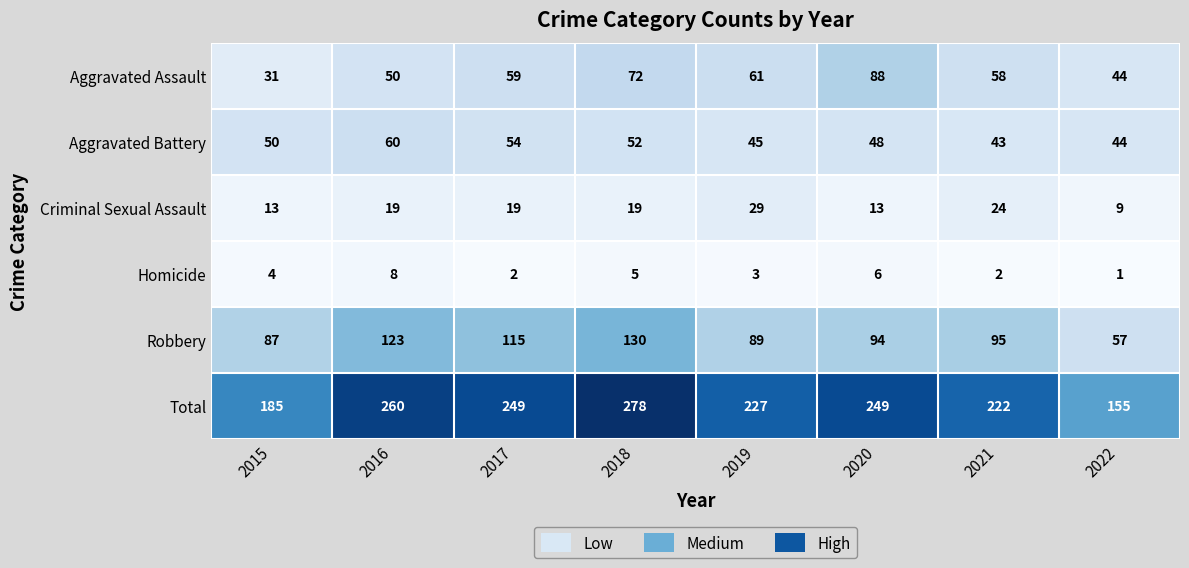

Which series has the largest total across all categories?

Total